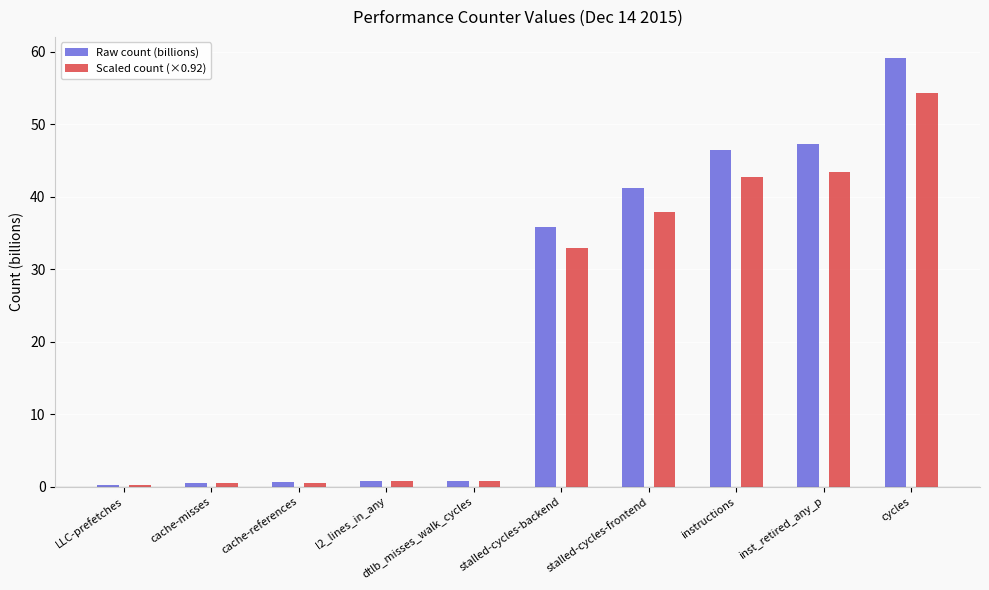

Read the Raw count (billions) value at cycles.

59.1